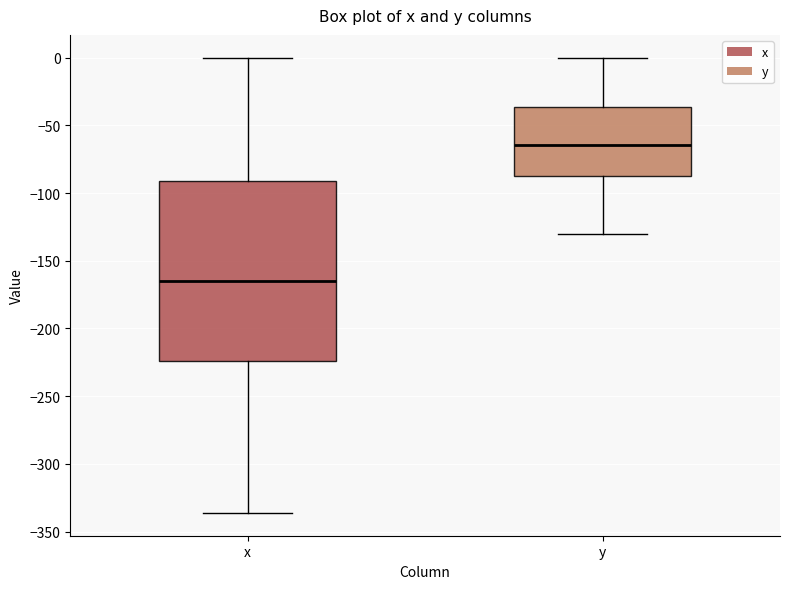

Reading left to right, transcribe this box plot: for each box, give where its median line is, the range the box spans, and where its two whiskers end, as read against the y-axis. The values are not printed on the chart, so give them approximately, as read against the axis.

x: median -165, box -225 to -90, whiskers -335 to 0
y: median -65, box -85 to -35, whiskers -130 to 0